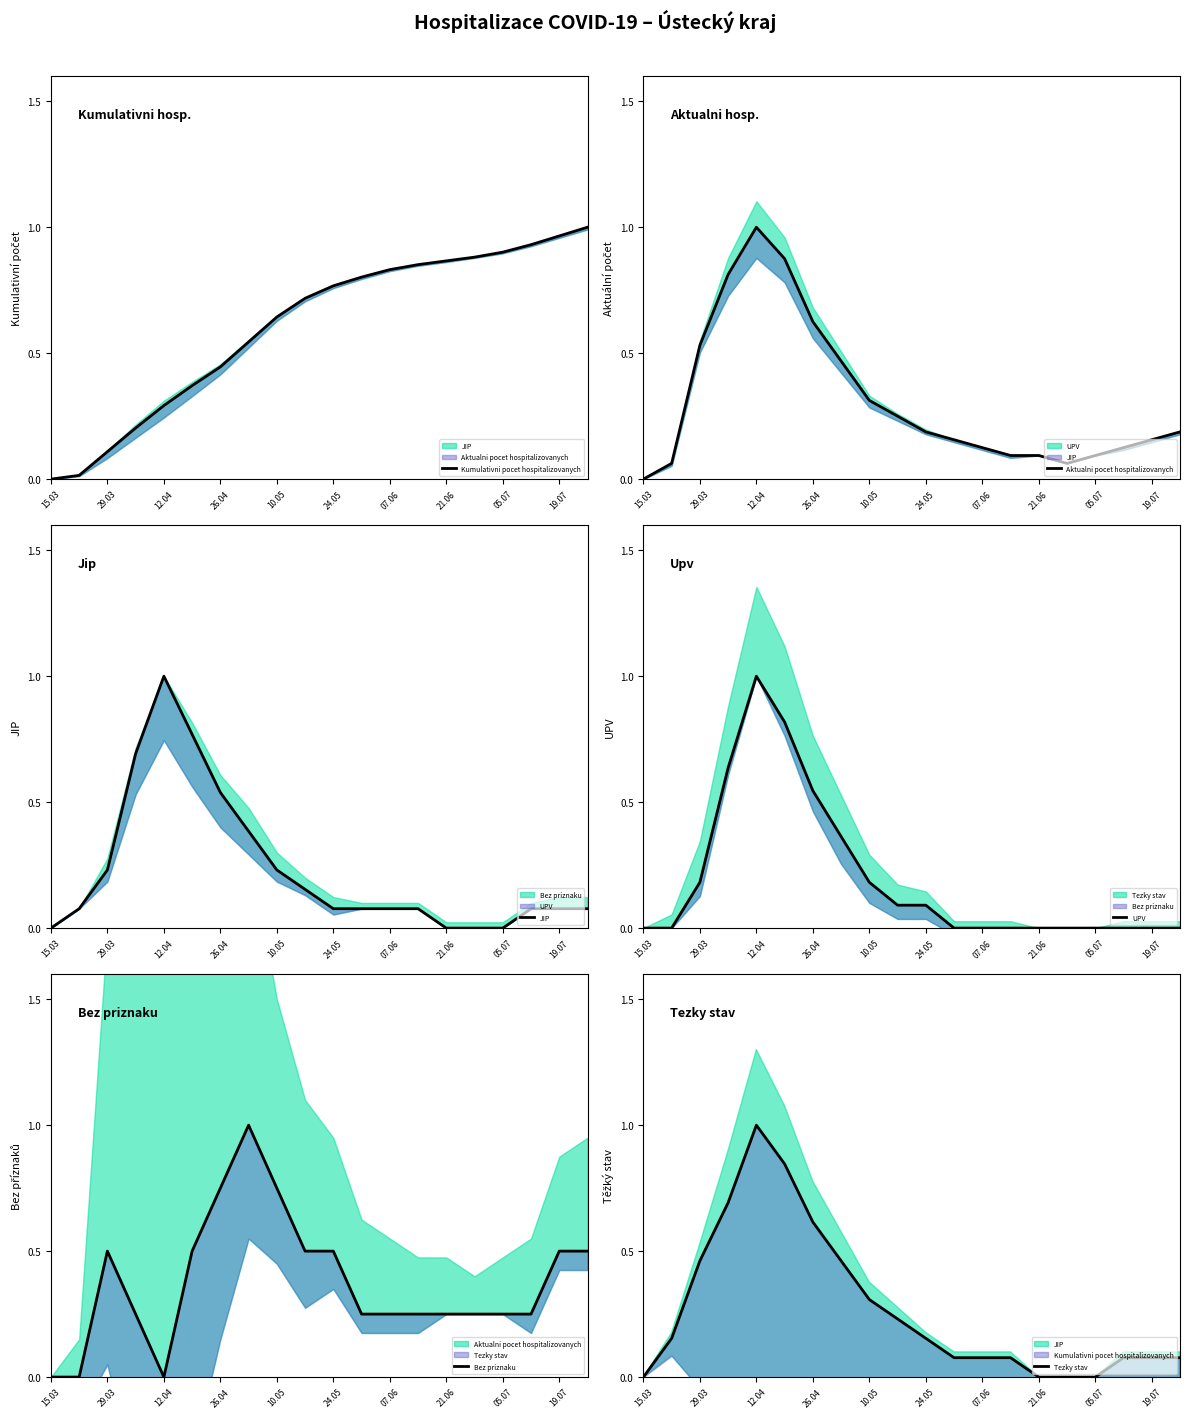

Which series has the largest total across all categories?

Kumulativni pocet hospitalizovanych